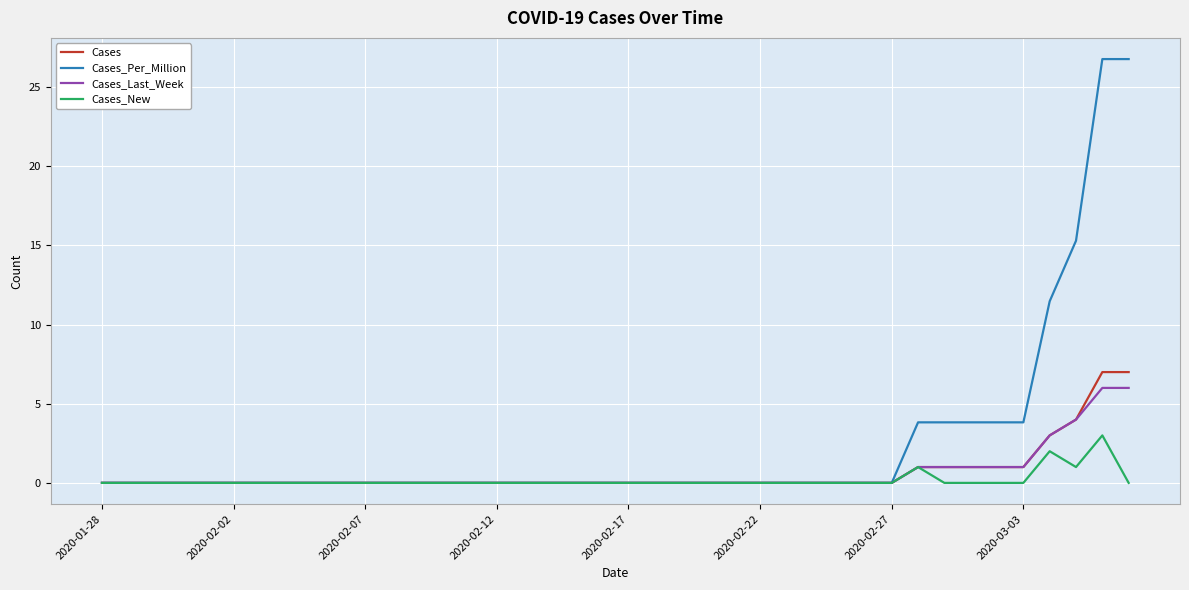

Which series has the largest range (max minus min)?

Cases_Per_Million